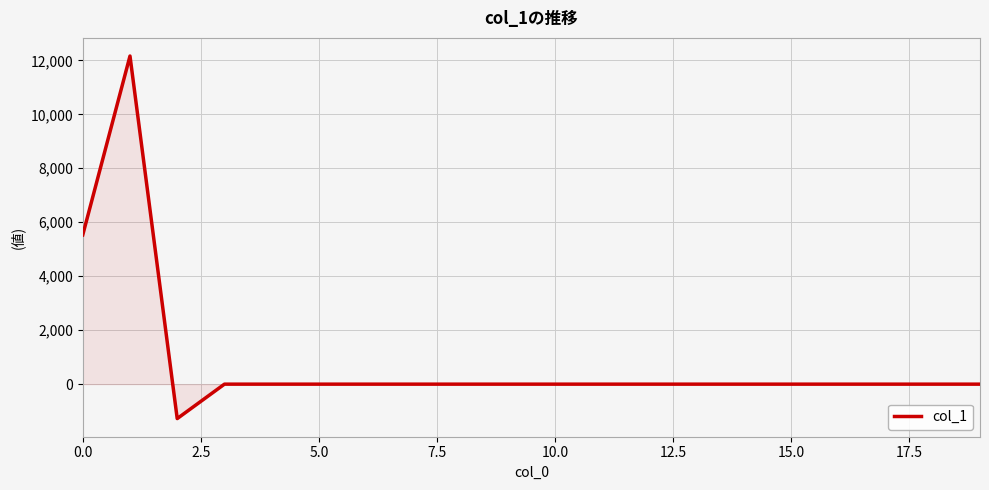

What is the average value?

820.7